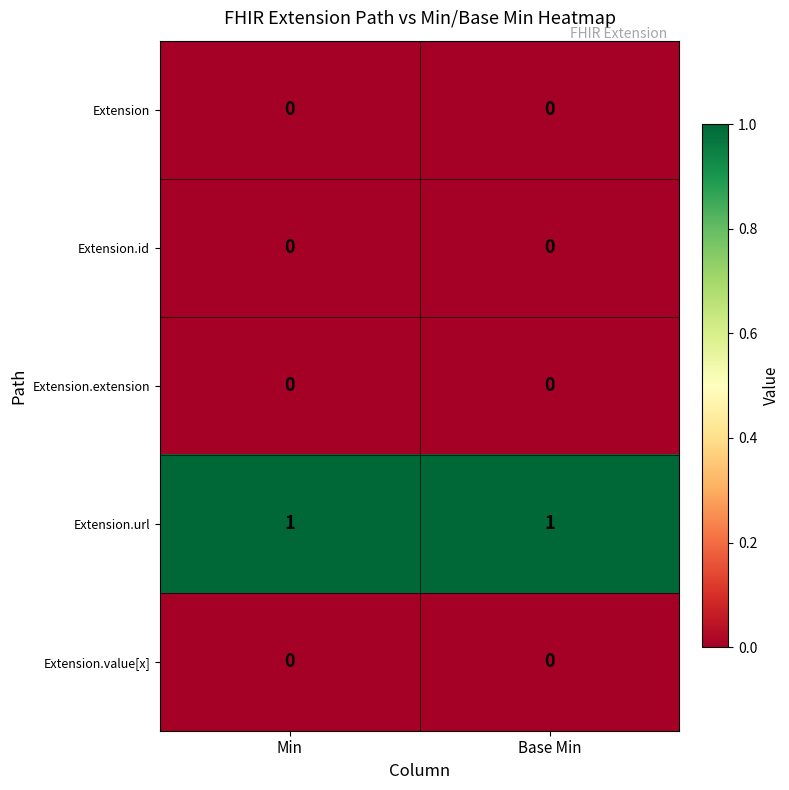

How many data points does each series have?

2